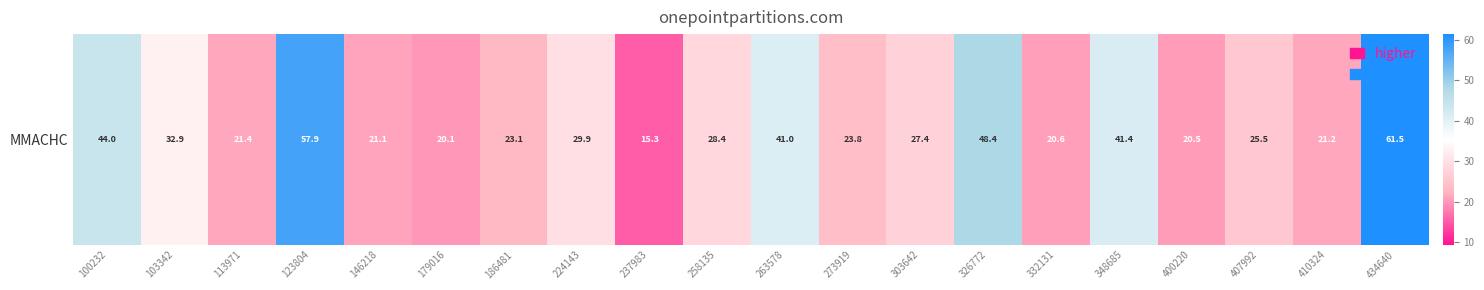

Reading left to right, list all the values displayed in this chart.

100232=44.0	103342=32.9	113971=21.4	123804=57.9	146218=21.1	179016=20.1	186481=23.1	224143=29.9	237983=15.3	258135=28.4	263578=41.0	273919=23.8	303642=27.4	326772=48.4	332131=20.6	348685=41.4	400220=20.5	407992=25.5	410324=21.2	434640=61.5